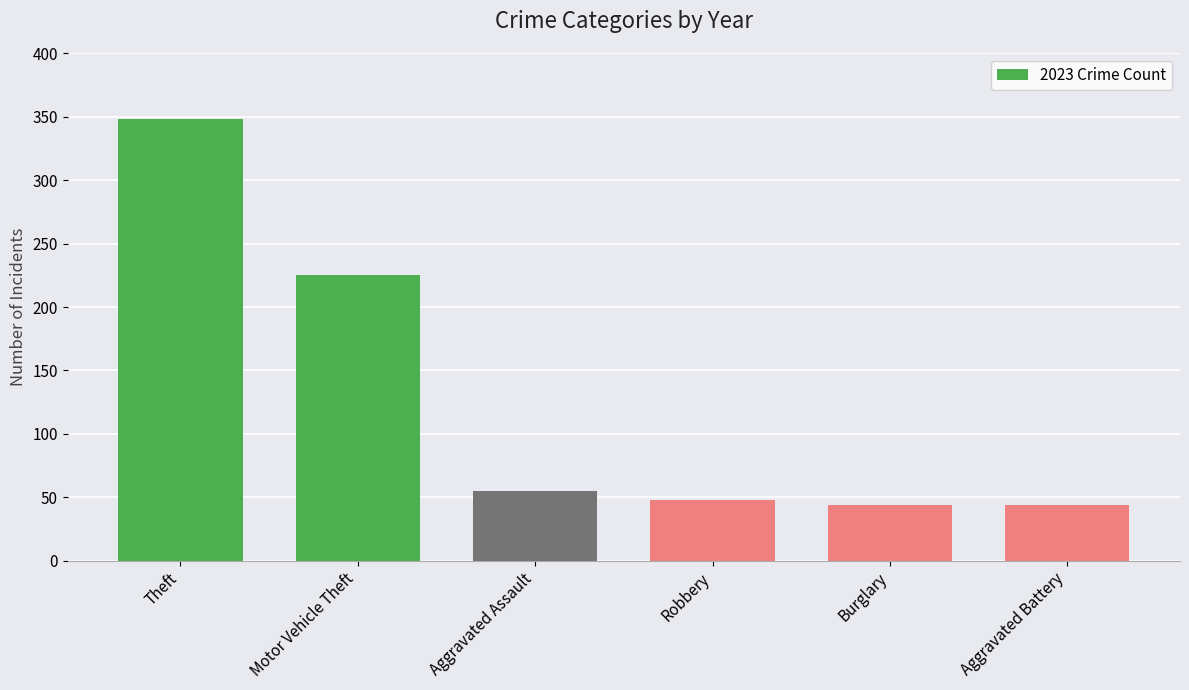

What is the label of the 6th bar from the left?

Aggravated Battery